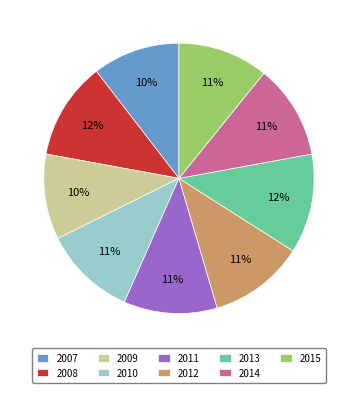

To the nearest percent, what is the average slice percentage?

11%